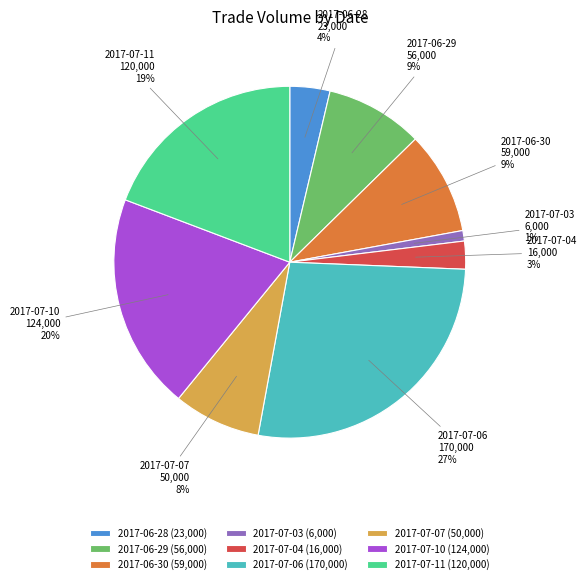

Count the number of slices in the pie.

9